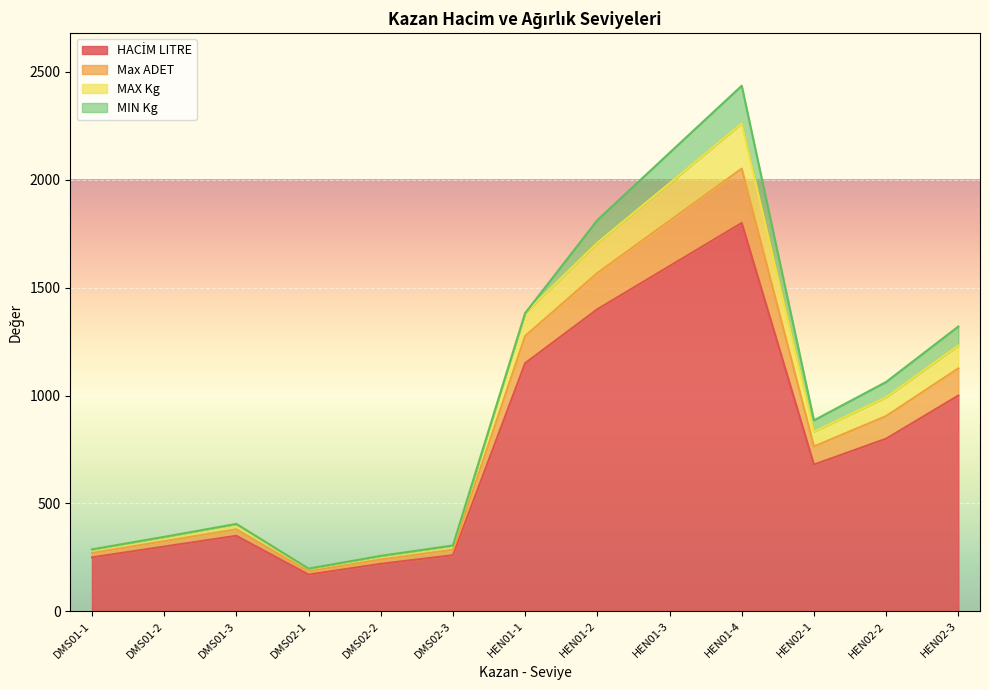

True or false: Max ADET and MAX Kg intersect in this chart.

False